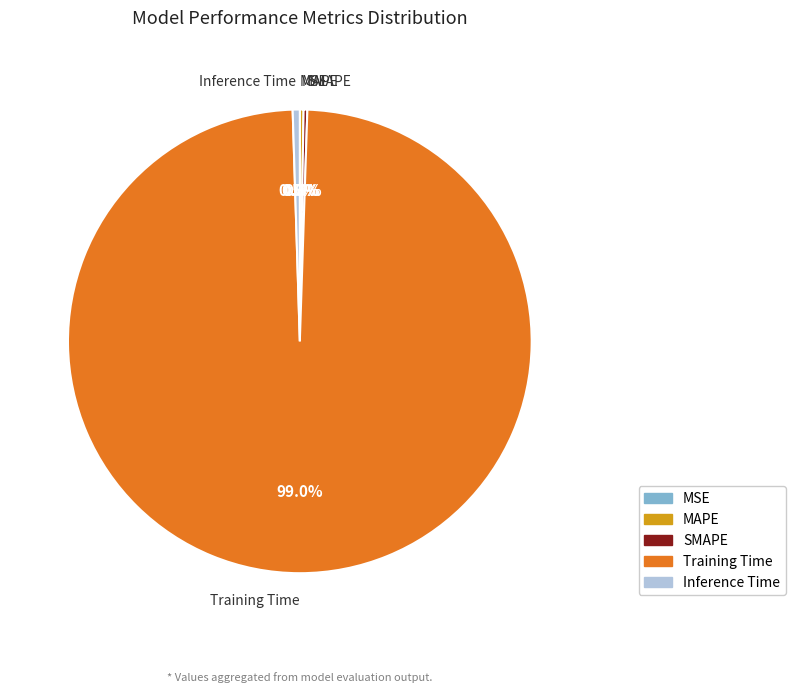

Which slice represents more than half of the pie?

Training Time